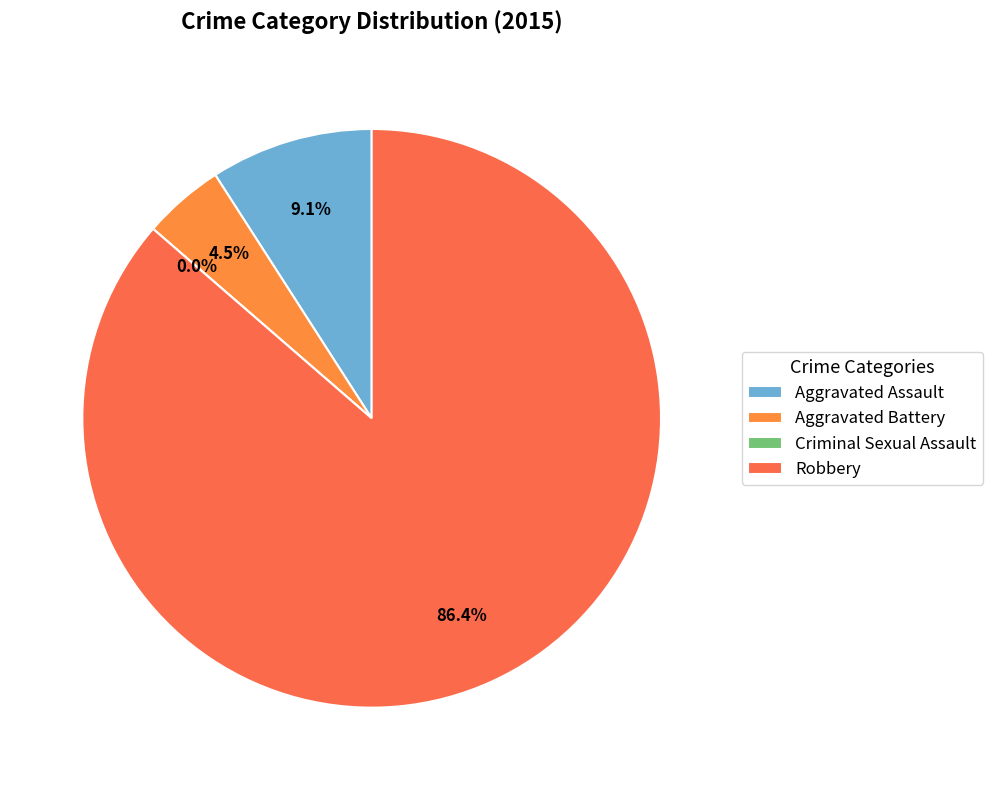

Combined, what portion of the pie is Aggravated Battery and Robbery?

90.9%